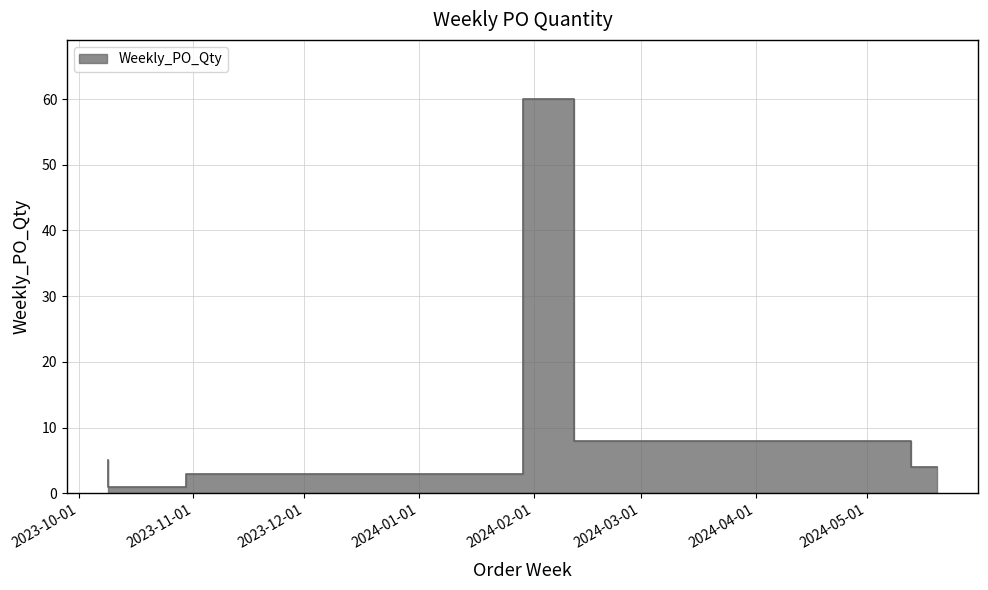

The value at 2024-01-08 is 3. True or false?

True